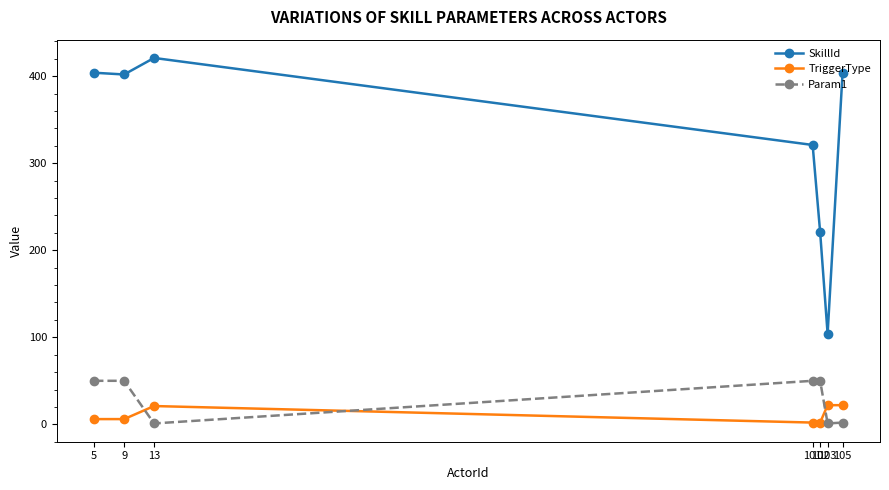

Which series has the widest spread of values?

SkillId